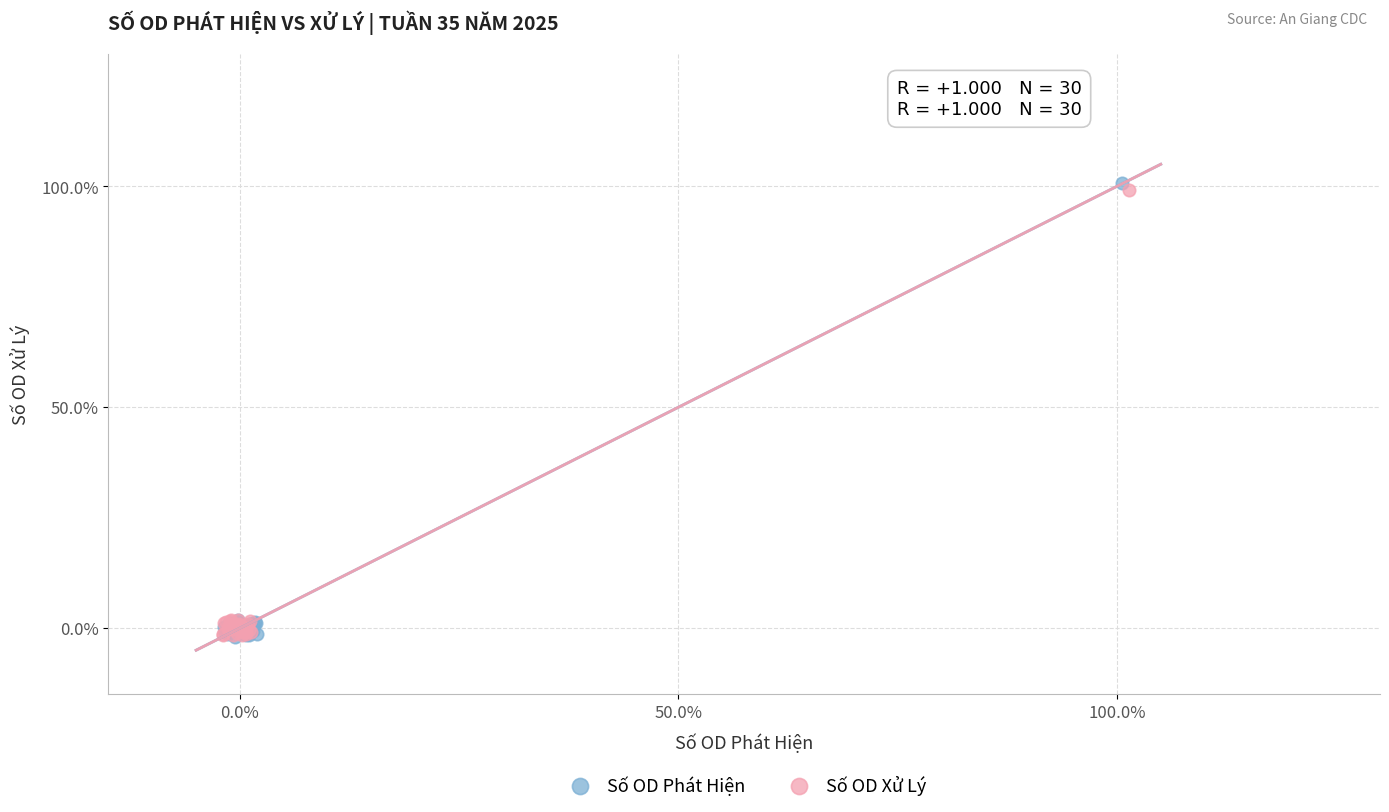

What are all the series names shown in the legend?

Số OD Phát Hiện, Số OD Xử Lý